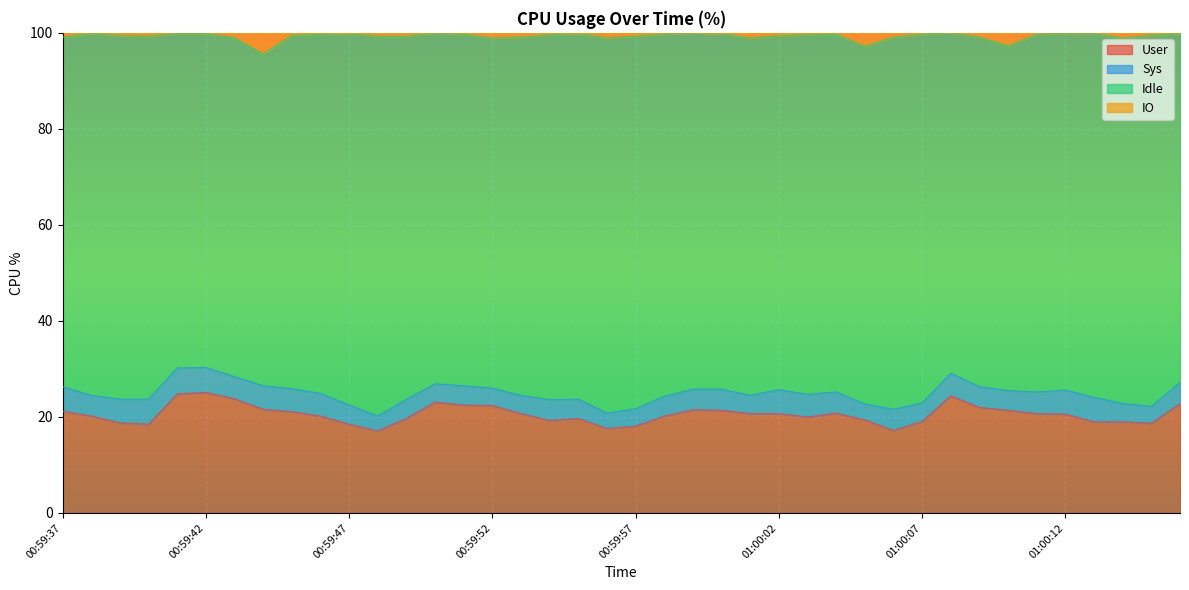

What is the difference between the second highest and second lowest values in the IO series?

2.8